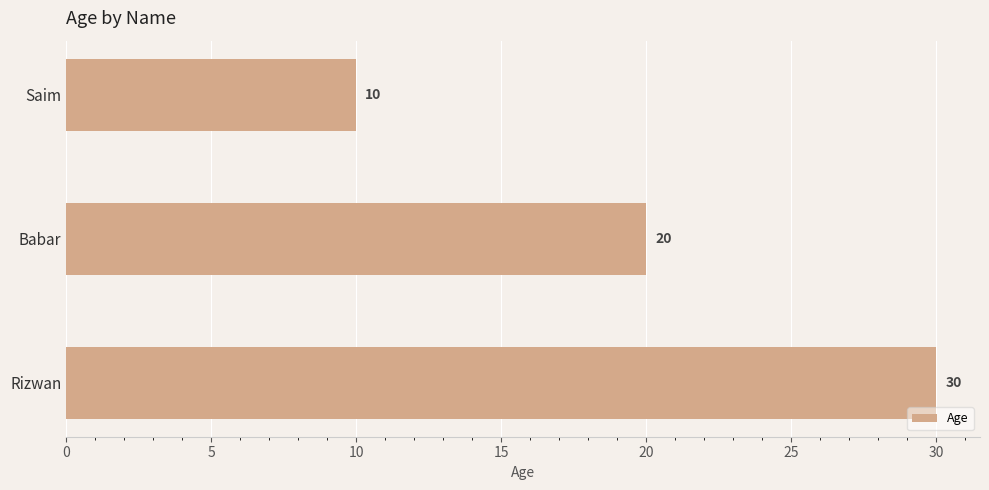

True or false: the data shows 20 at Babar.

True